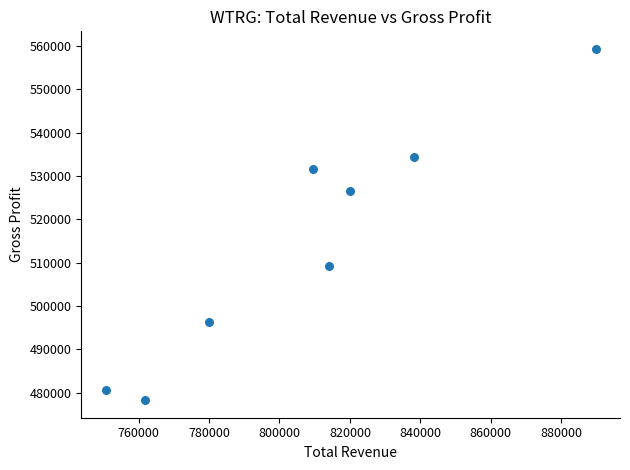

What Y value in the scatter plot is closest to 518800?

526500